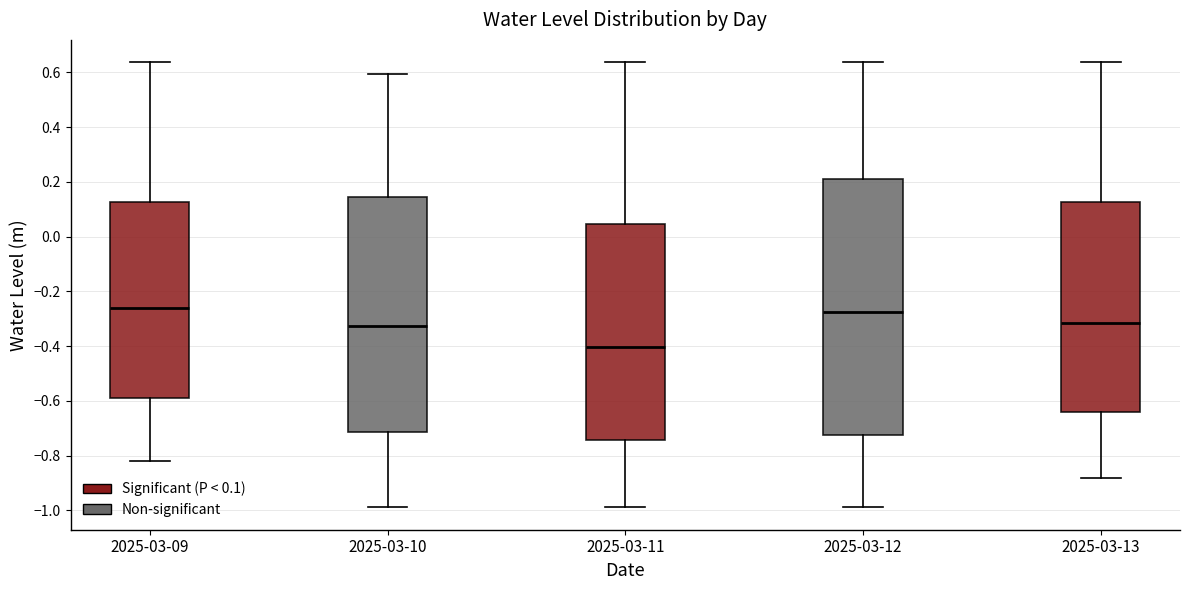

Reading left to right, transcribe this box plot: for each box, give where its median line is, the range the box spans, and where its two whiskers end, as read against the y-axis. The values are not printed on the chart, so give them approximately, as read against the axis.

2025-03-09: median -0.26, box -0.60 to 0.12, whiskers -0.82 to 0.64
2025-03-10: median -0.32, box -0.72 to 0.14, whiskers -0.98 to 0.60
2025-03-11: median -0.40, box -0.74 to 0.04, whiskers -0.98 to 0.64
2025-03-12: median -0.28, box -0.72 to 0.22, whiskers -0.98 to 0.64
2025-03-13: median -0.32, box -0.64 to 0.12, whiskers -0.88 to 0.64